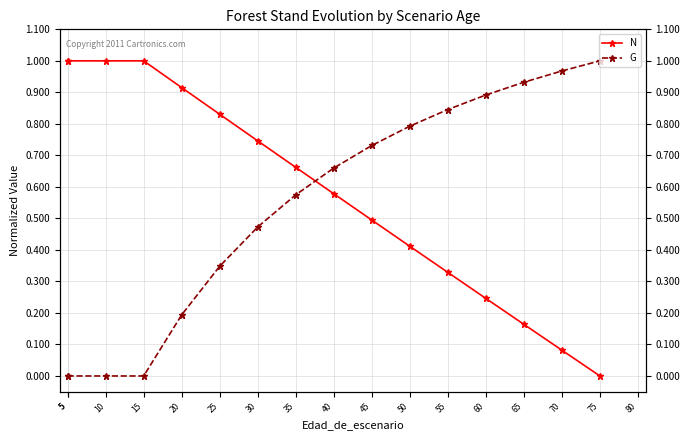

Is it true that N equals 0.3 at 35?

False